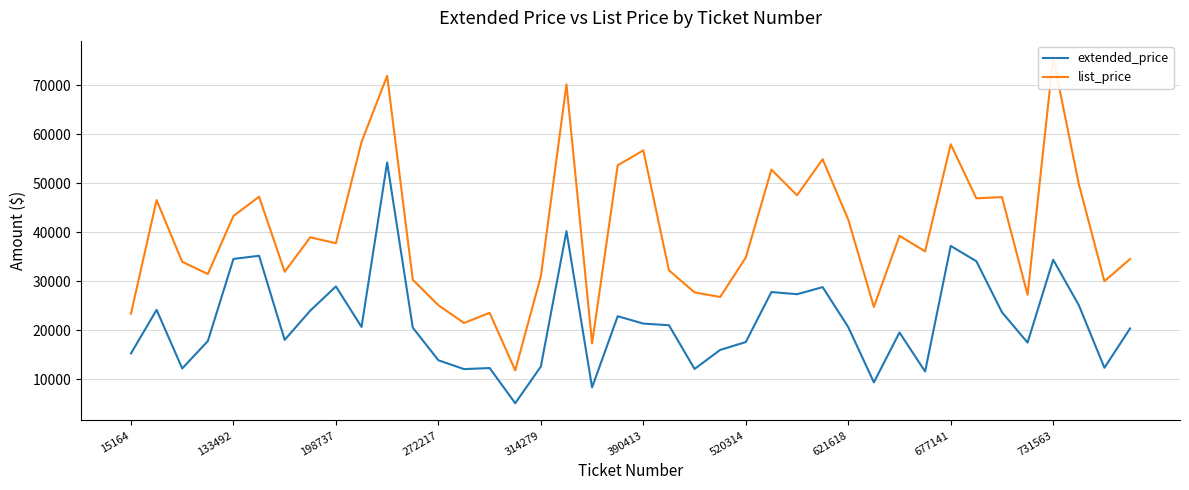

Is this an area chart (filled region under the line)?

No